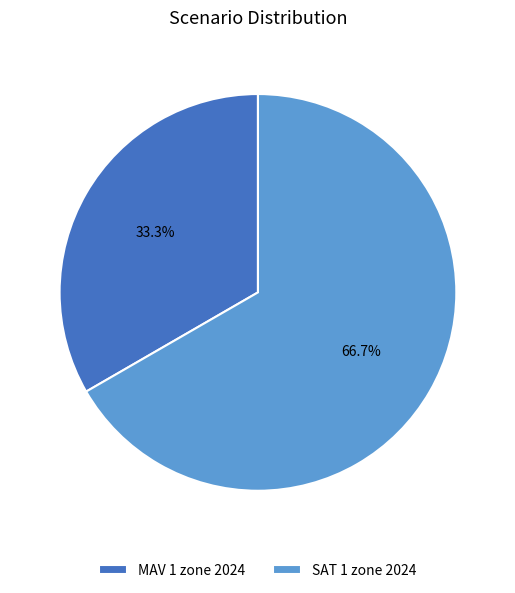

Count the number of slices in the pie.

2